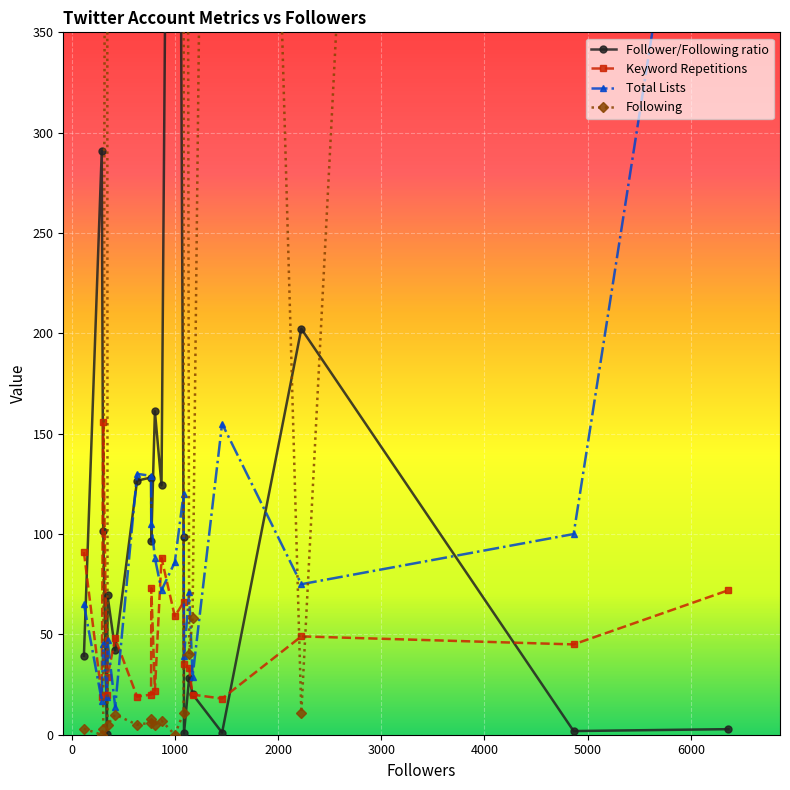

What is the difference between the maximum and minimum values in the Keyword Repetitions series?

138